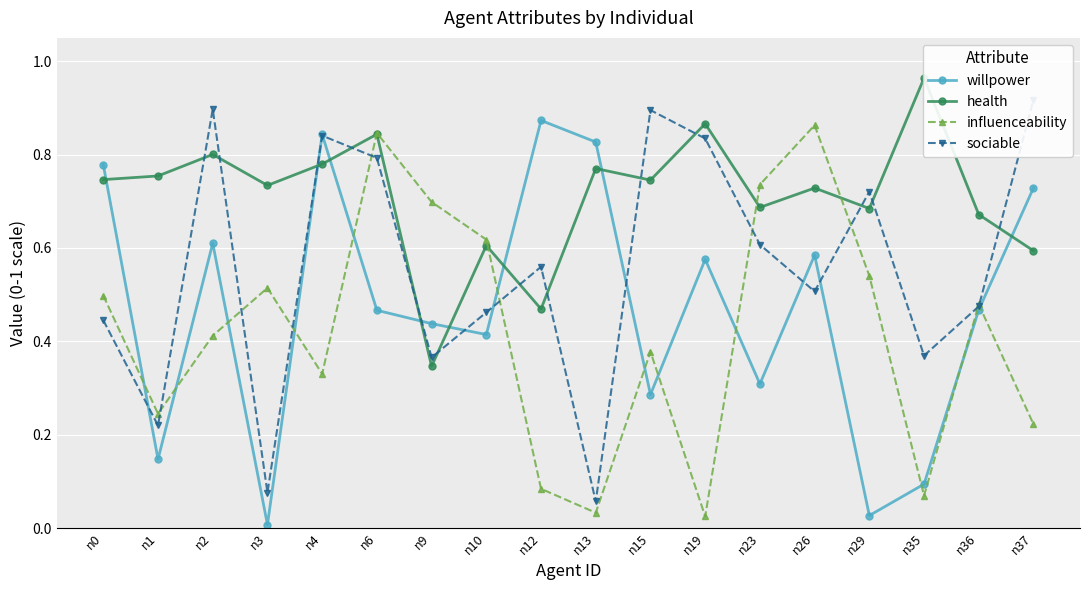

Rank the series by their maximum value, from highest to lowest.

health, sociable, willpower, influenceability